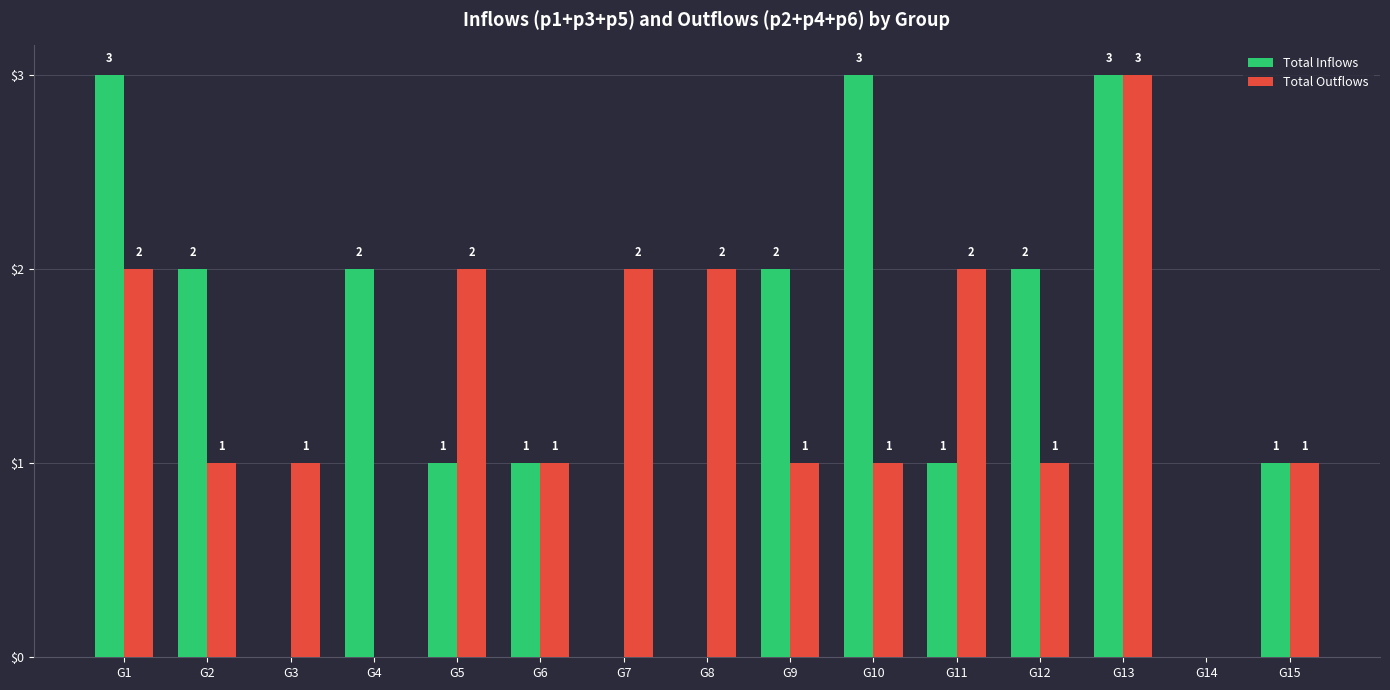

Reading left to right, list all the values displayed in this chart.

Total Inflows: G1=3	G2=2	G3=0	G4=2	G5=1	G6=1	G7=0	G8=0	G9=2	G10=3	G11=1	G12=2	G13=3	G14=0	G15=1
Total Outflows: G1=2	G2=1	G3=1	G4=0	G5=2	G6=1	G7=2	G8=2	G9=1	G10=1	G11=2	G12=1	G13=3	G14=0	G15=1